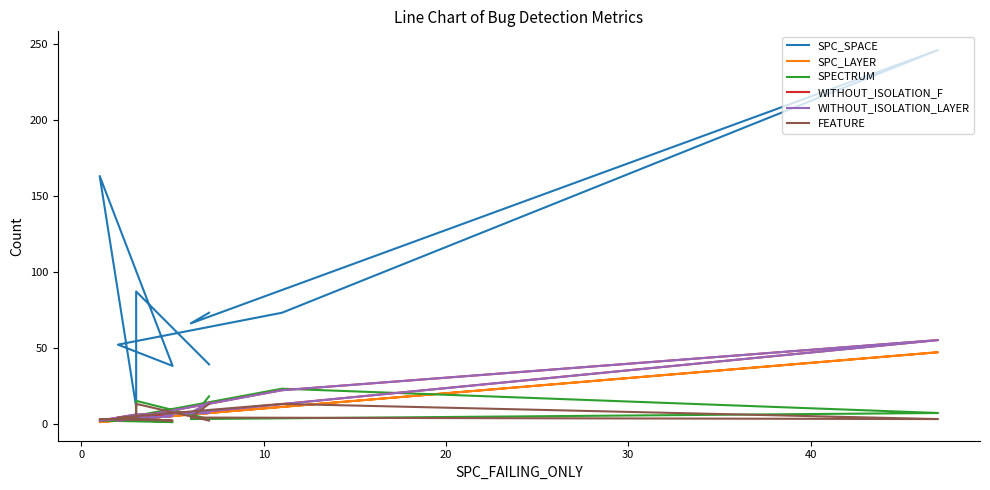

What is the maximum value shown in the chart?

246